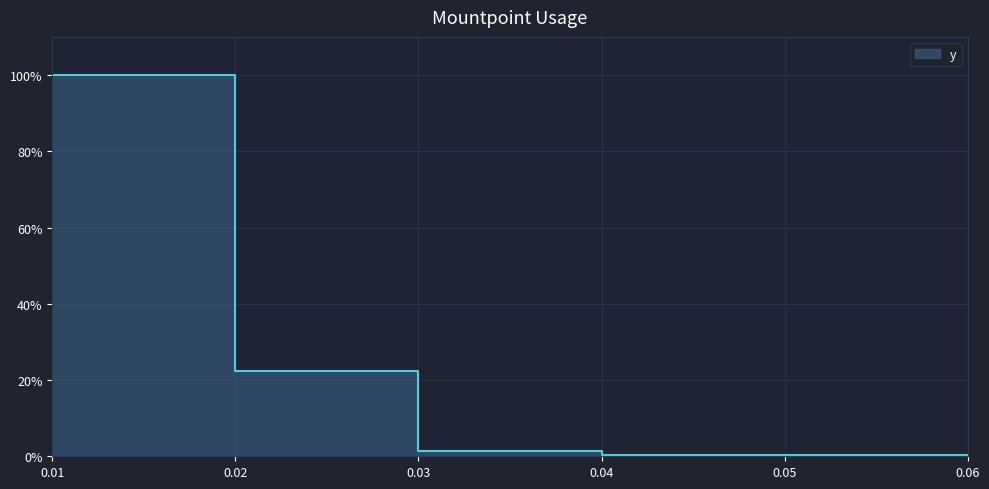

What is the maximum value shown in the chart?

1.0